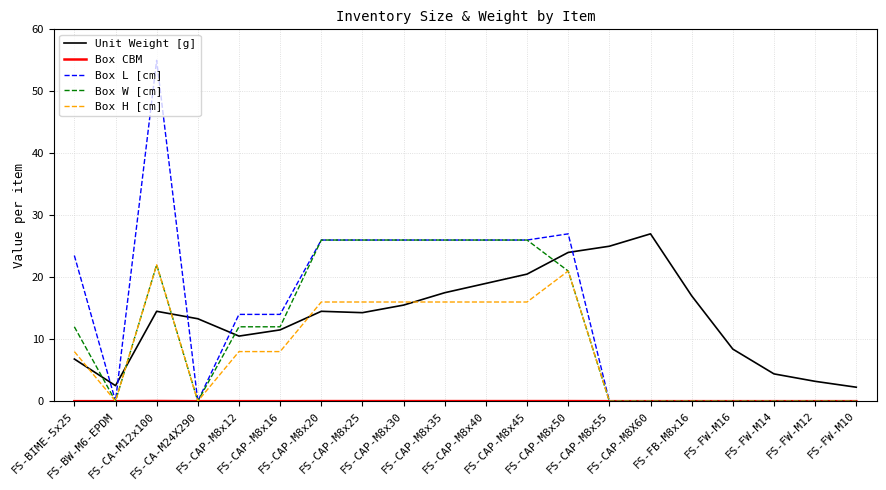

Which series ends up on top after the final intersection of Unit Weight [g] and Box L [cm]?

Unit Weight [g]